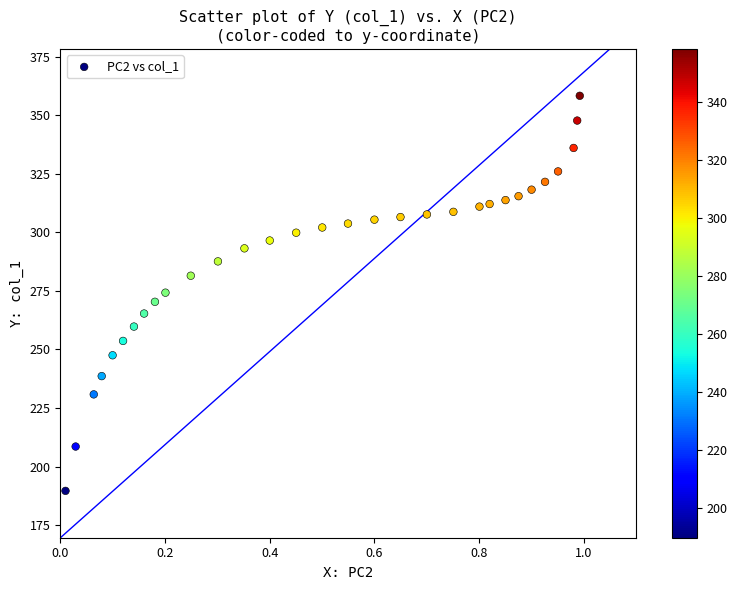

What is the range of X values (max minus min)?

1.0